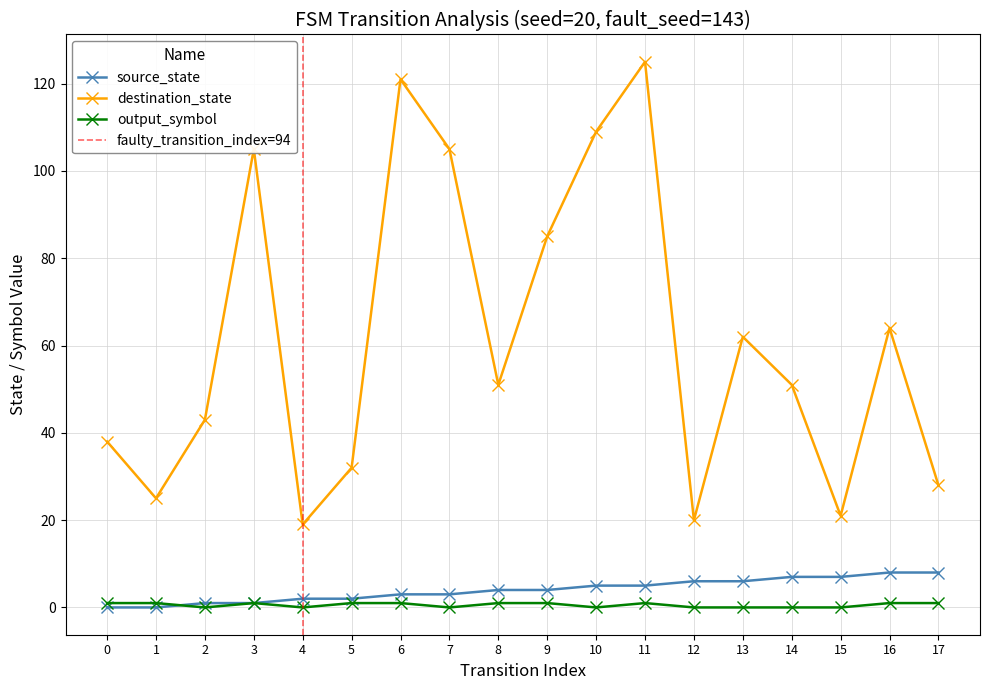

Which series changed the most between 2 and 11?

destination_state